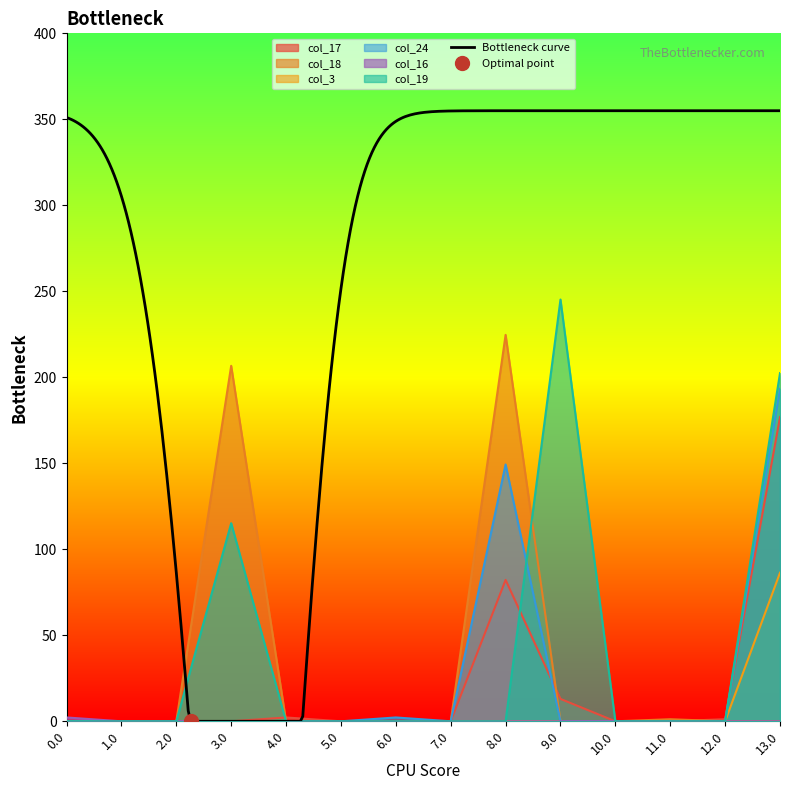

What is the total value across all series at 4.0?

2.2